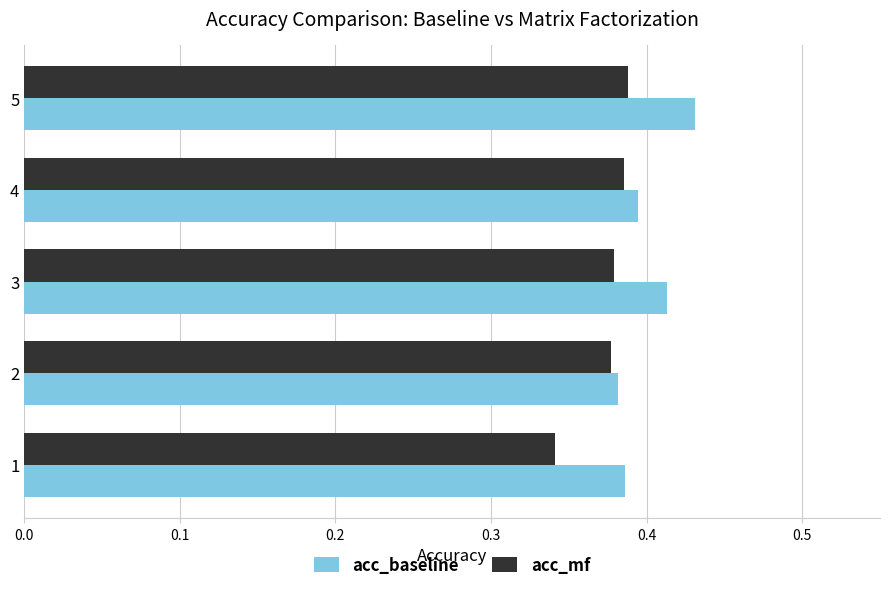

Which category has the highest value across all series?

5